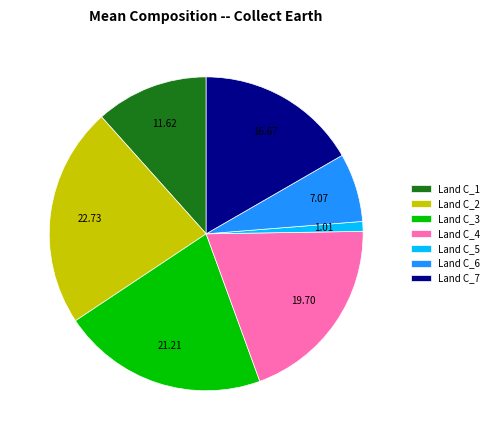

What is the smallest slice in the pie chart?

Land C_5